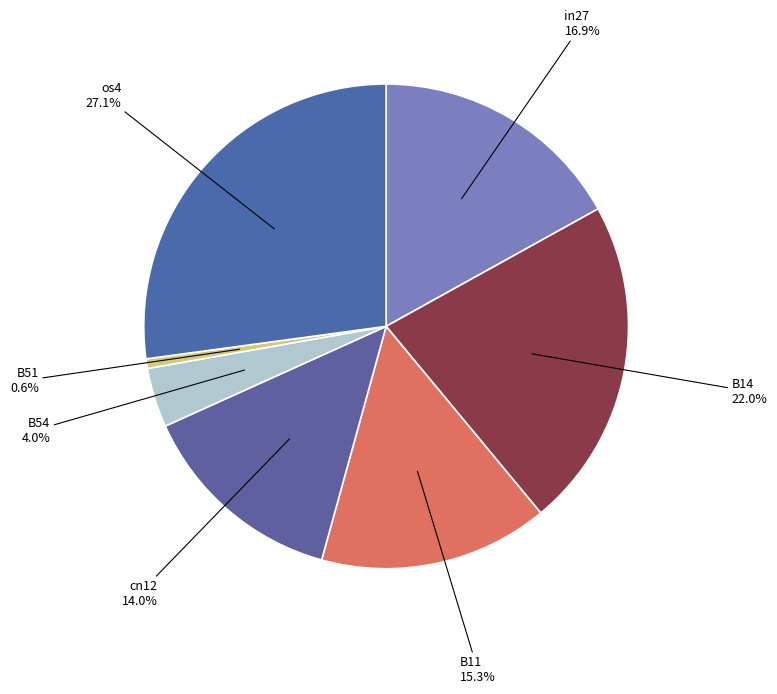

What is the largest slice in the pie chart?

os4